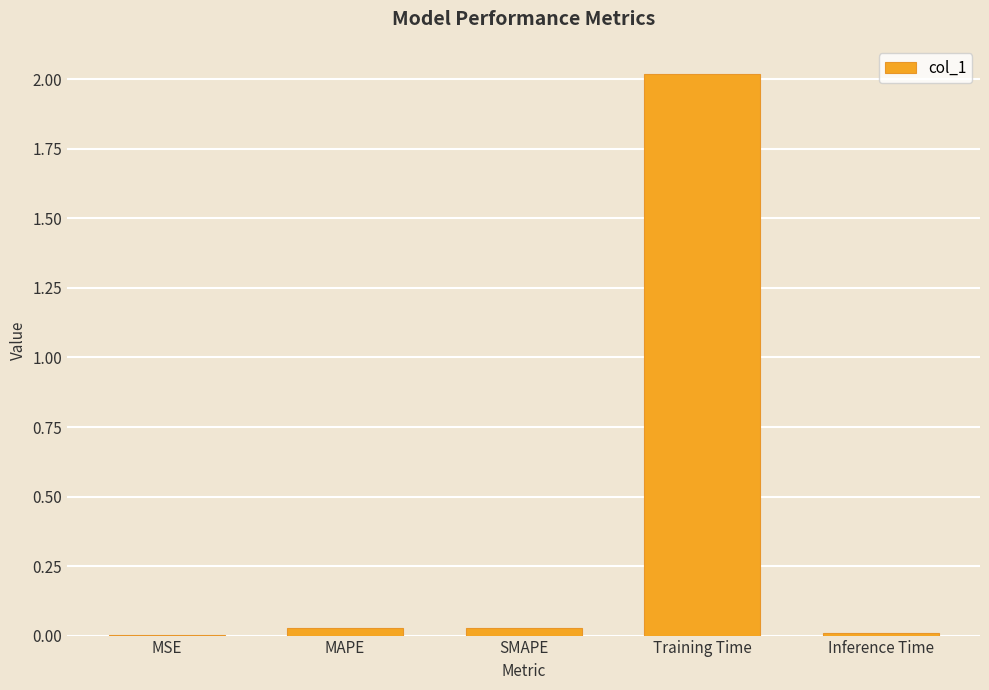

What is the sum of all values?

2.1